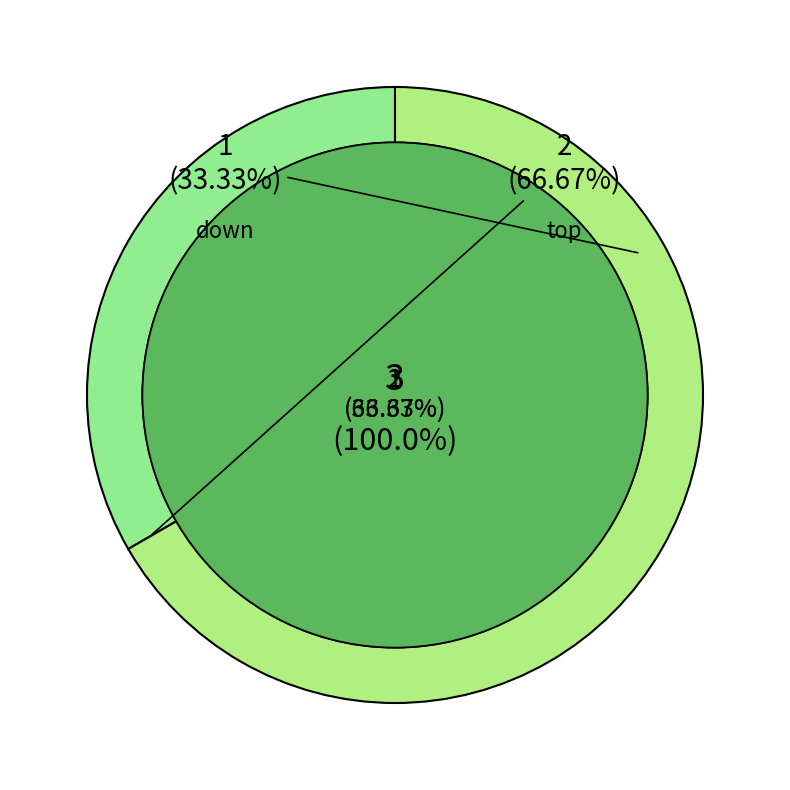

To the nearest percent, what is the average slice percentage?

50%